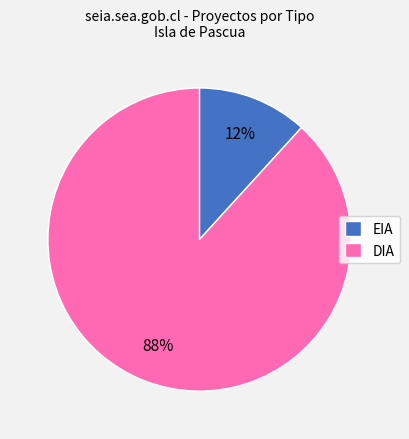

To the nearest percent, what is the combined percentage of EIA and DIA?

100%